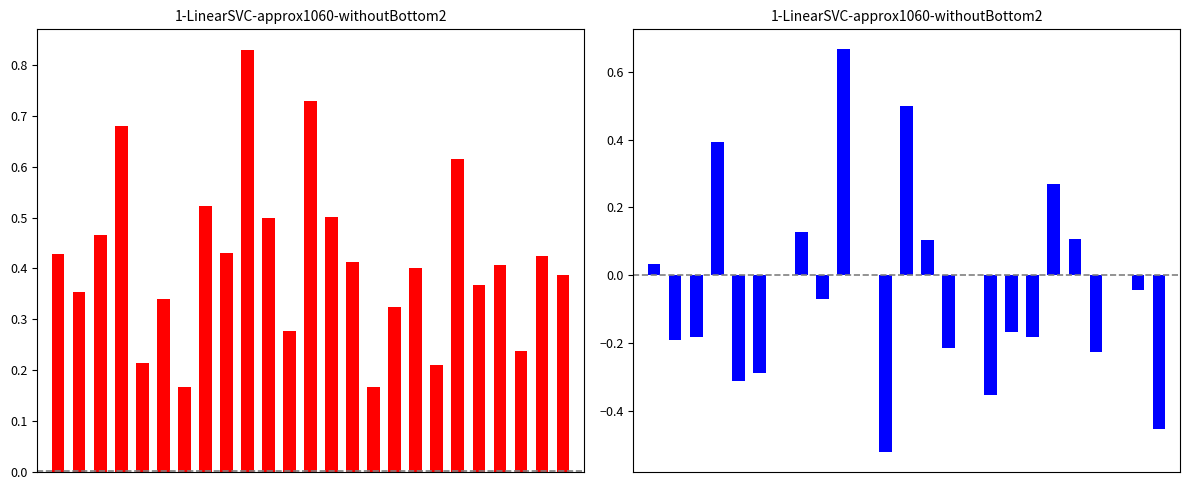

Which series has the widest spread of values?

kappa